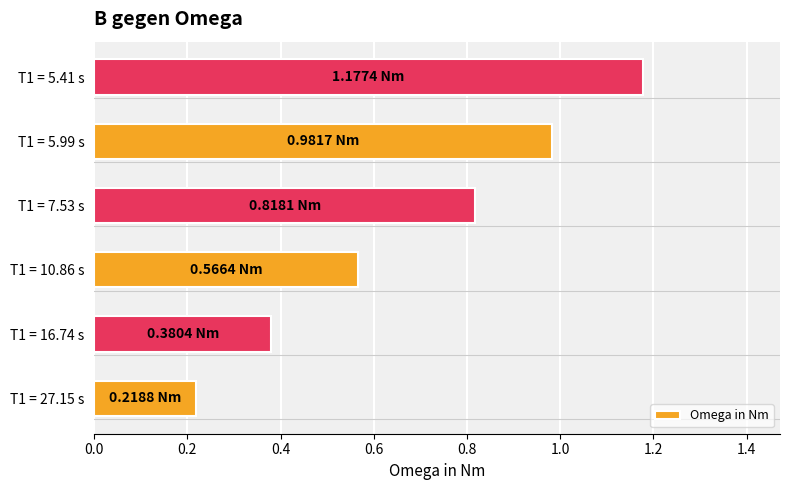

Rank the categories by value from lowest to highest.

T1 = 27.15 s, T1 = 16.74 s, T1 = 10.86 s, T1 = 7.53 s, T1 = 5.99 s, T1 = 5.41 s